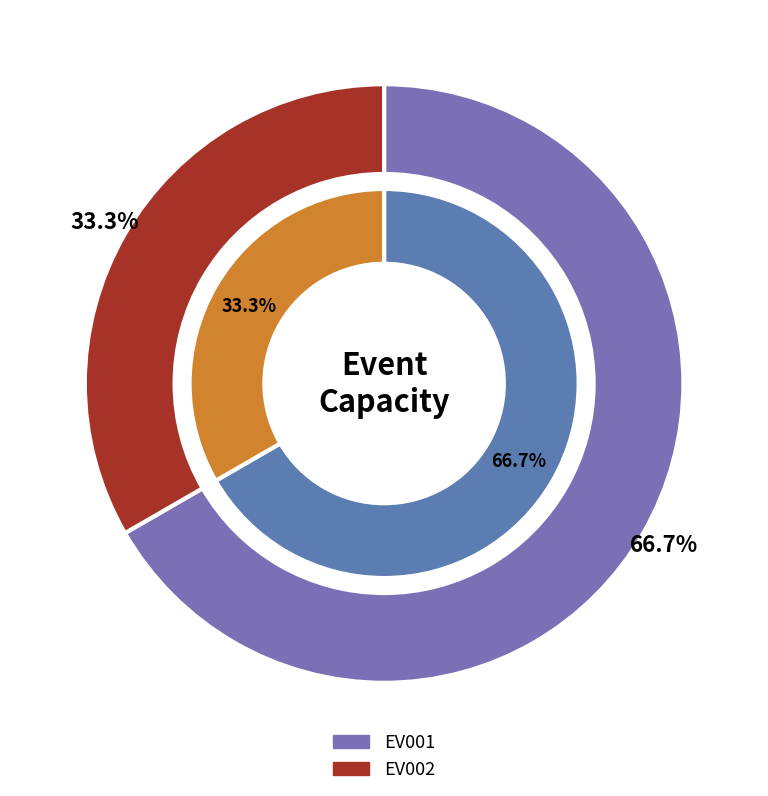

To the nearest percent, what portion does EV002 represent?

33%